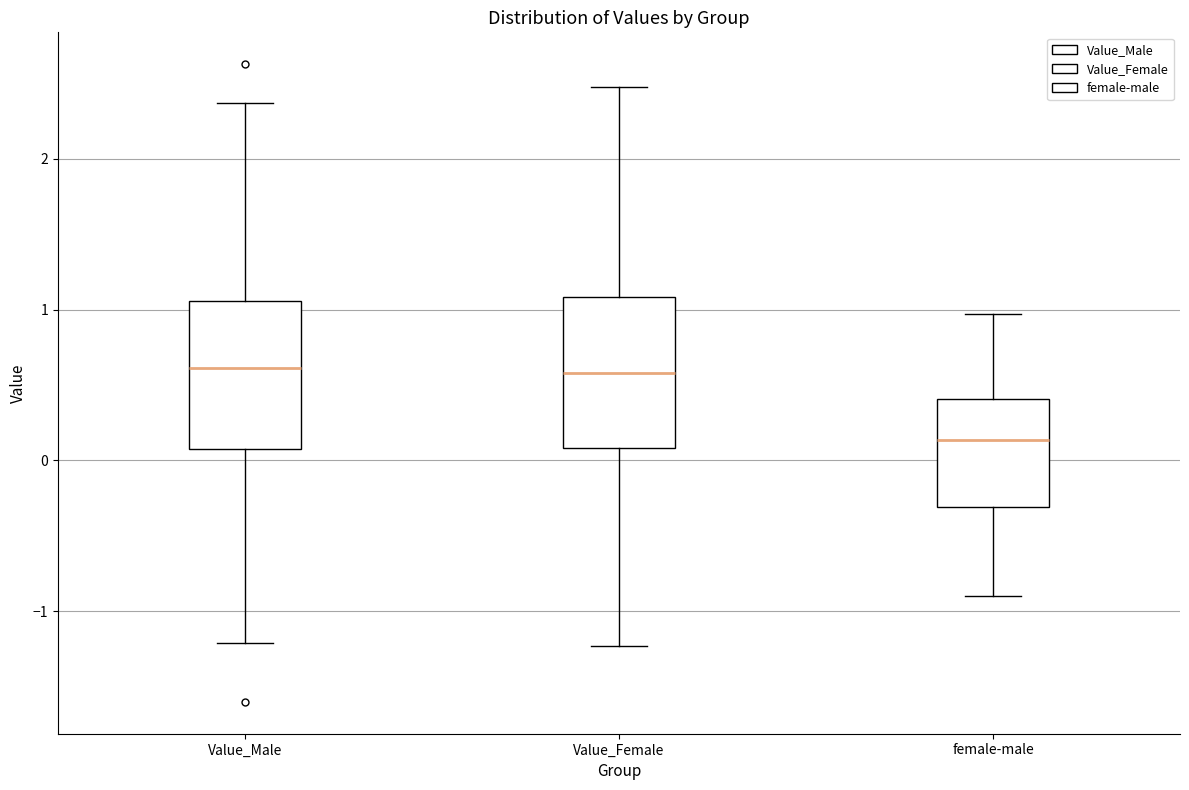

Reading left to right, transcribe this box plot: for each box, give where its median line is, the range the box spans, and where its two whiskers end, as read against the y-axis. The values are not printed on the chart, so give them approximately, as read against the axis.

Value_Male: median 0.6, box 0.1 to 1.1, whiskers -1.2 to 2.4
Value_Female: median 0.6, box 0.1 to 1.1, whiskers -1.2 to 2.5
female-male: median 0.1, box -0.3 to 0.4, whiskers -0.9 to 1.0